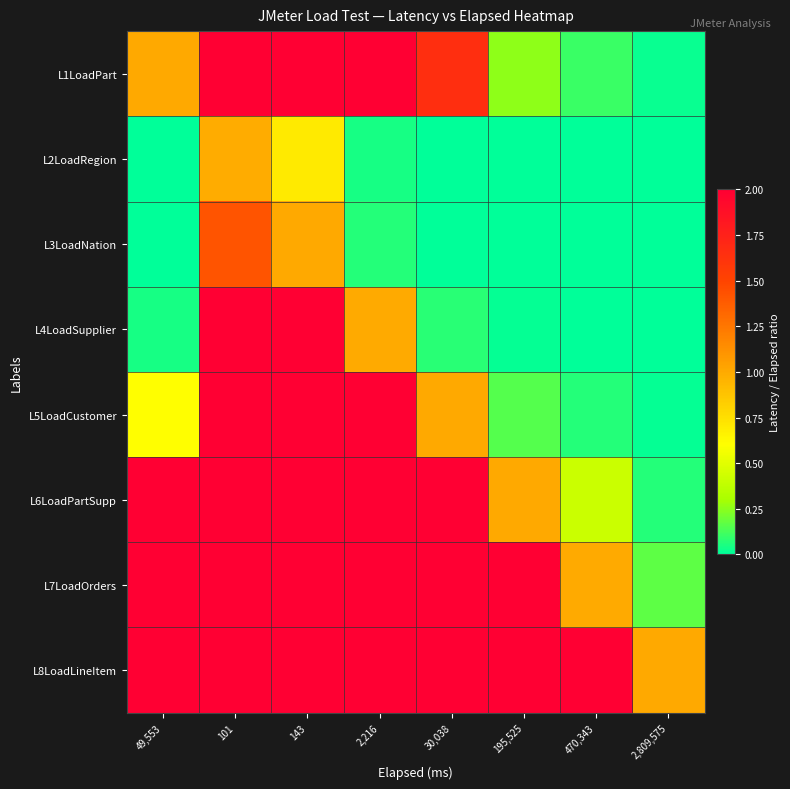

At 2,216, list the series in order from largest to smallest.

L1LoadPart, L5LoadCustomer, L6LoadPartSupp, L7LoadOrders, L8LoadLineItem, L4LoadSupplier, L3LoadNation, L2LoadRegion